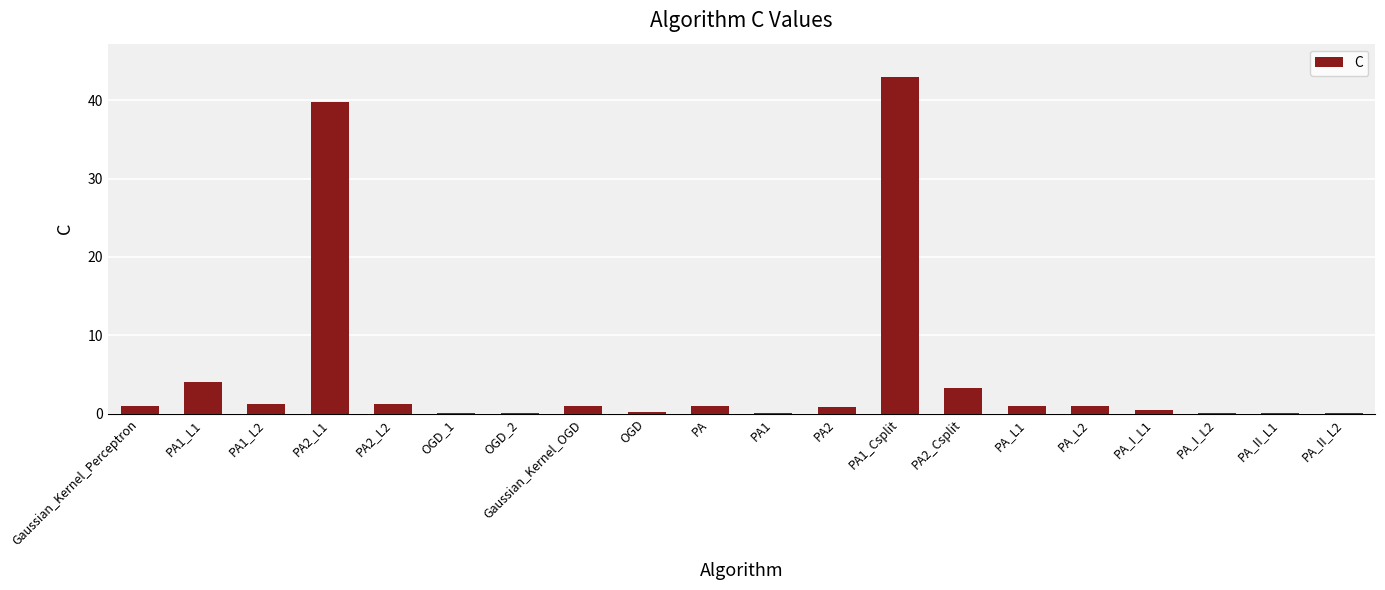

True or false: the data shows 3.2 at PA2_Csplit.

True